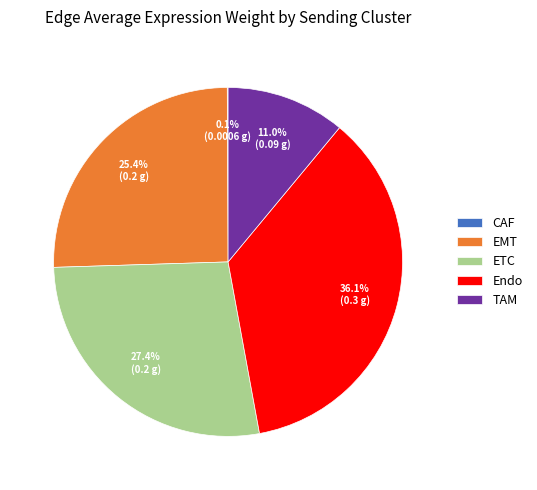

Combined, do ETC and Endo account for over 50%?

Yes